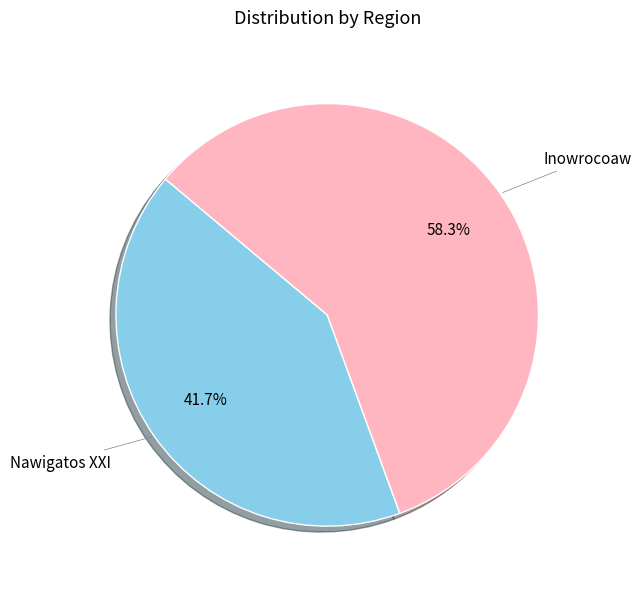

To the nearest percent, what is the average slice percentage?

50%